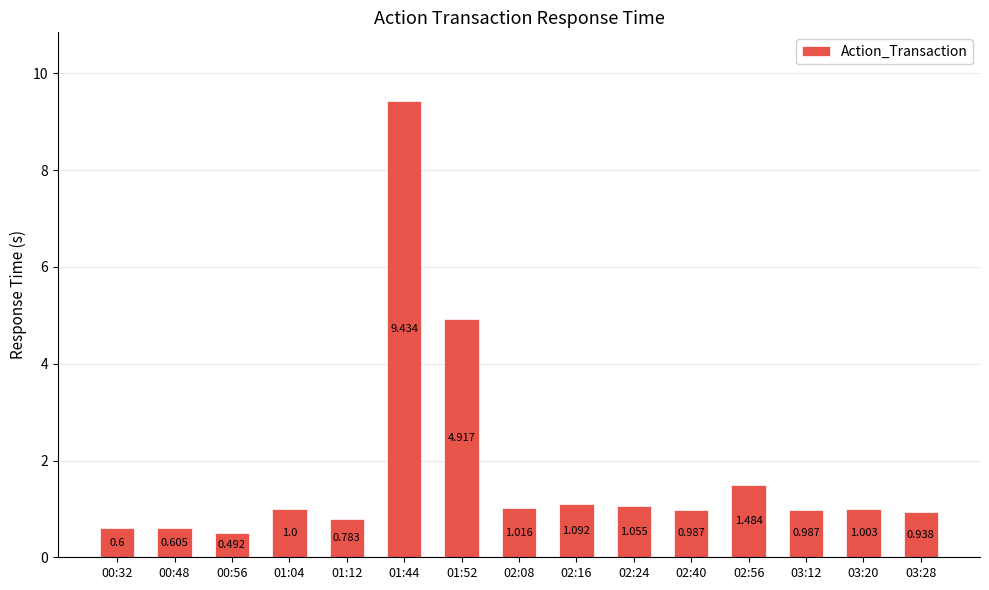

What is the label of the 5th bar from the right?

02:40